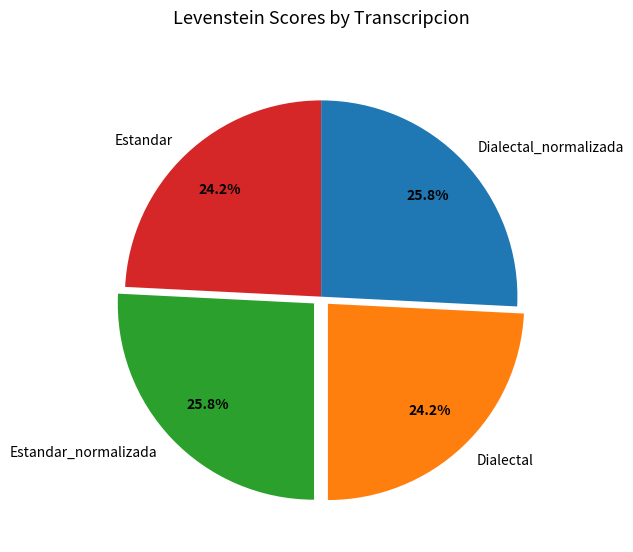

Which has a higher value, Estandar_normalizada or Estandar?

Estandar_normalizada